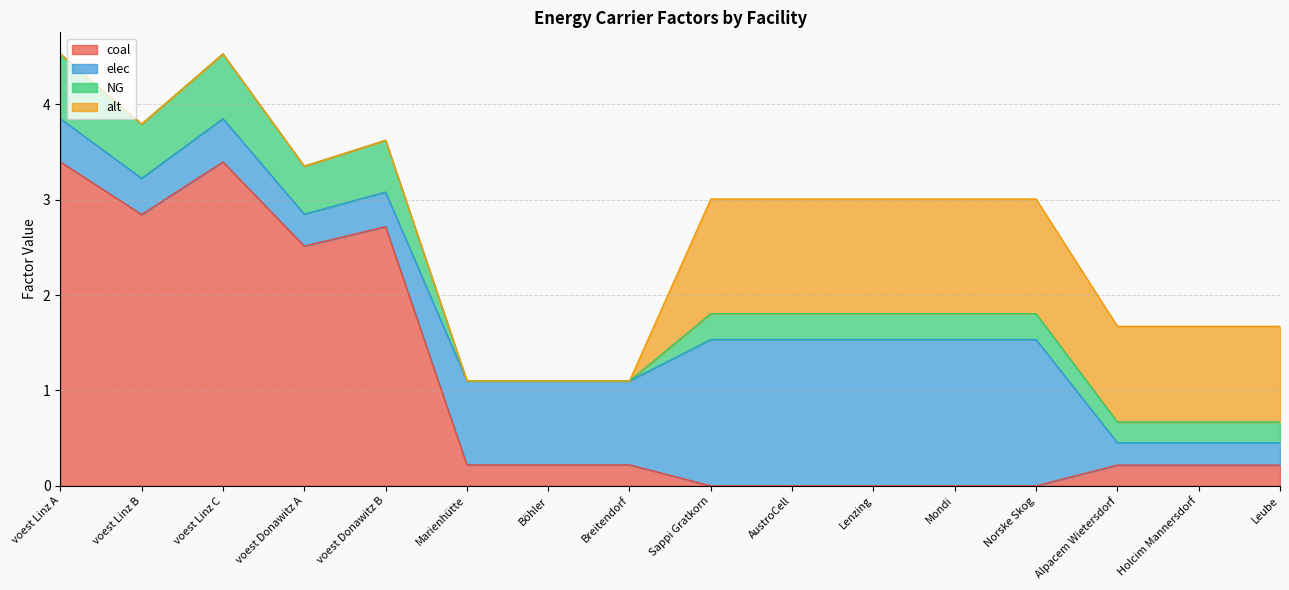

What position from the left is Marienhütte?

6